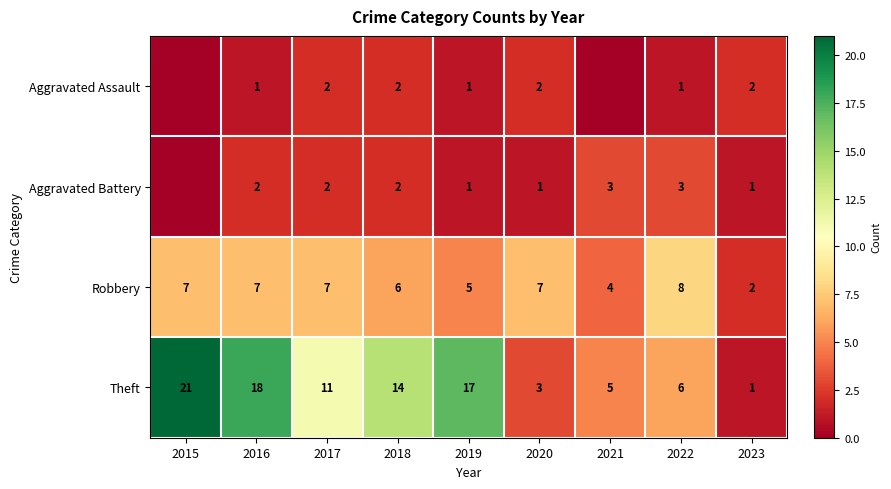

Rank the series at 2016 from highest to lowest value.

Theft, Robbery, Aggravated Battery, Aggravated Assault